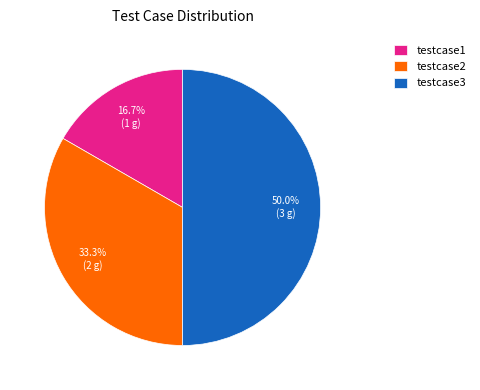

Does testcase2 represent more than half of the total?

No